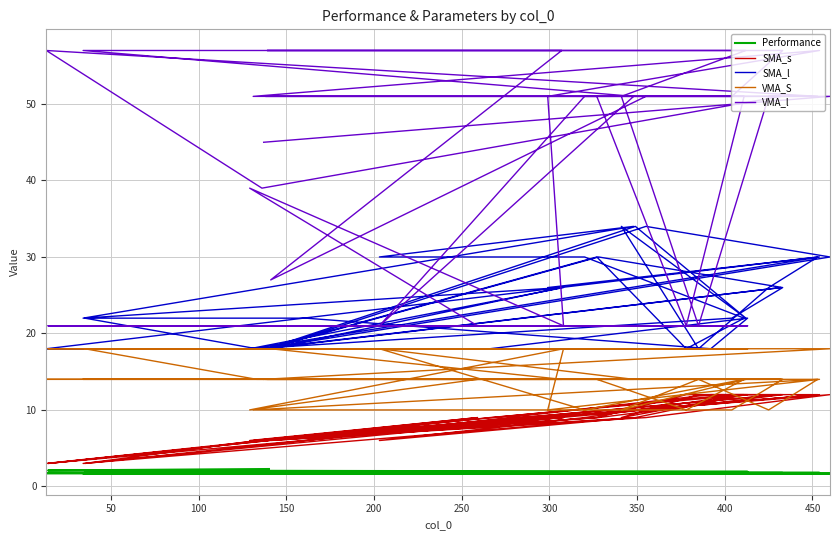

What is the value of the VMA_l point at the 6th from the left?

21.0